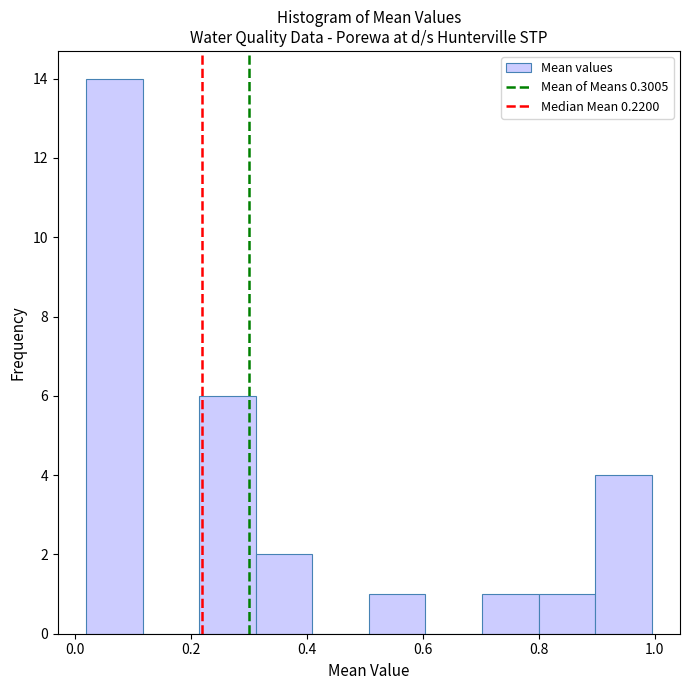

Reading left to right, list every bar in this chart as the range it spans on the x-axis followed by its height. Neither the bar edges nor the heights are printed on the chart, so give them approximately, as read against the axes.

0.02 to 0.12: 14
0.12 to 0.22: 0
0.22 to 0.32: 6
0.32 to 0.40: 2
0.40 to 0.50: 0
0.50 to 0.60: 1
0.60 to 0.70: 0
0.70 to 0.80: 1
0.80 to 0.90: 1
0.90 to 1.00: 4